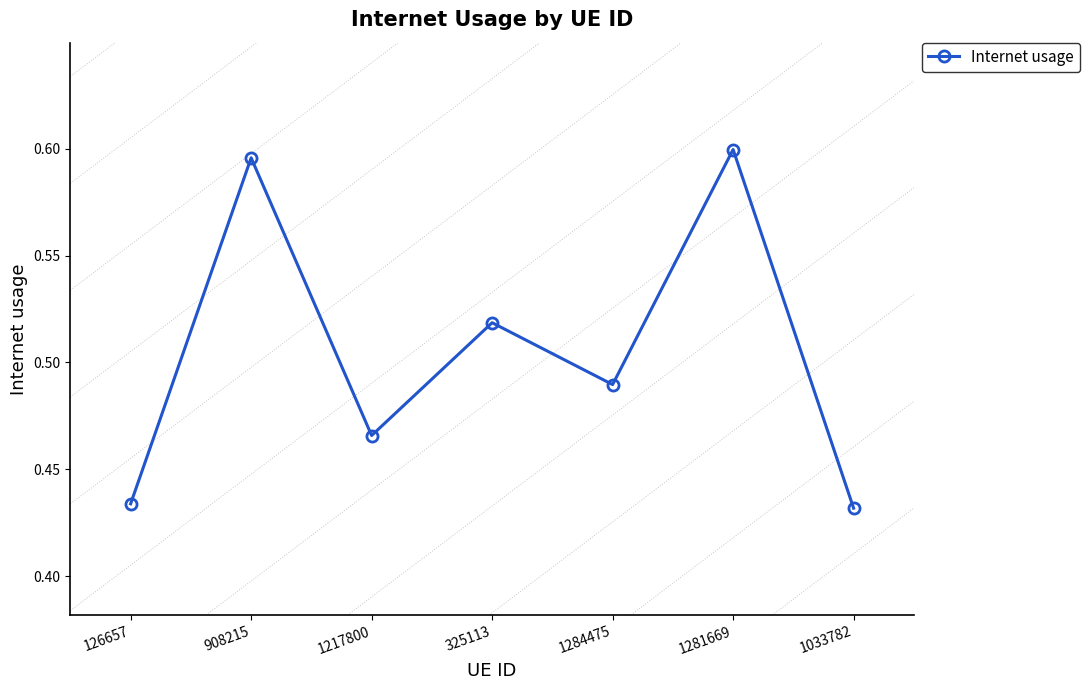

What is the difference between the maximum and minimum values?

0.2